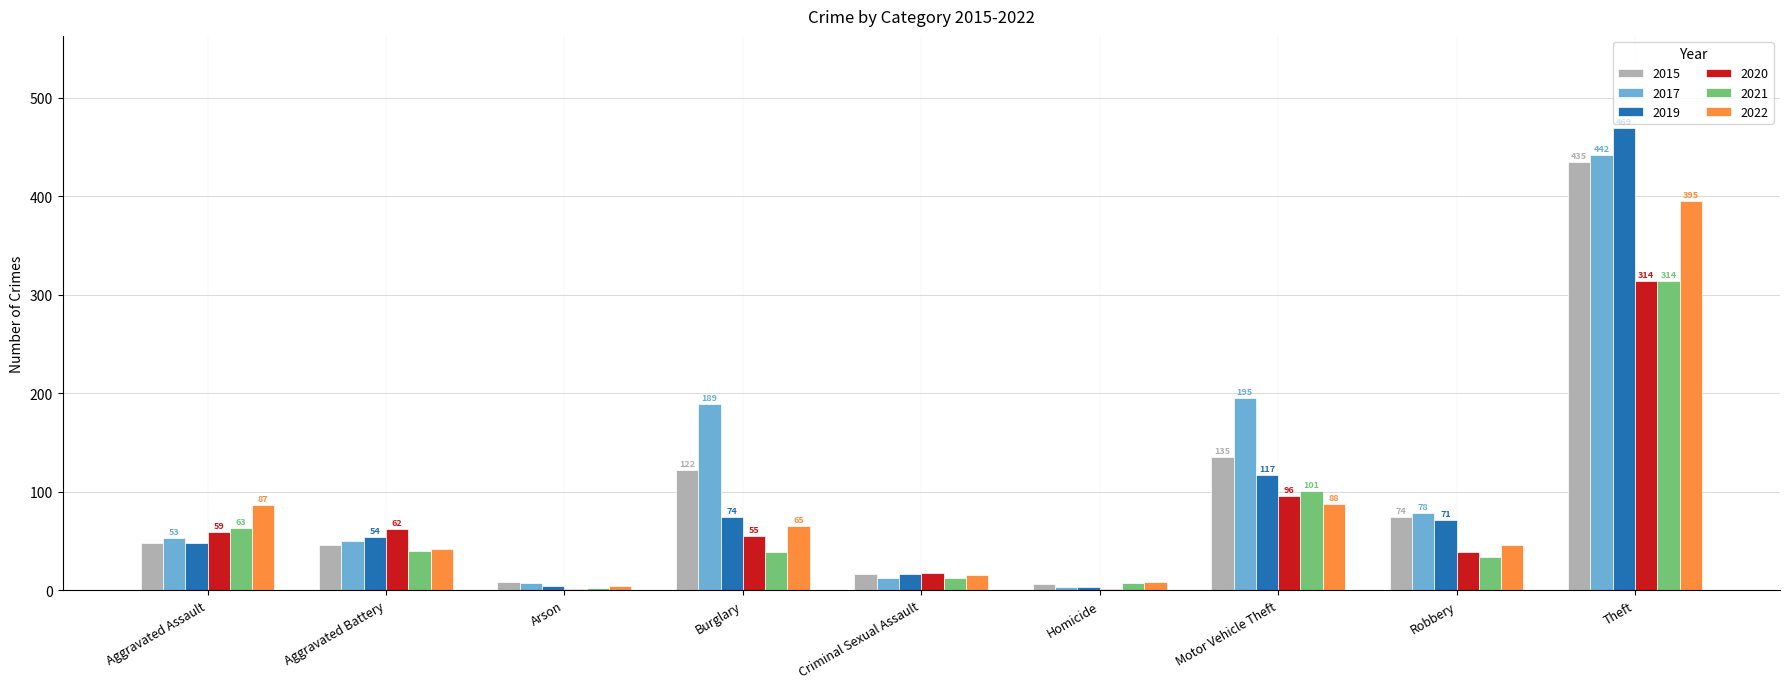

What is the total value across all series at Theft?

2369